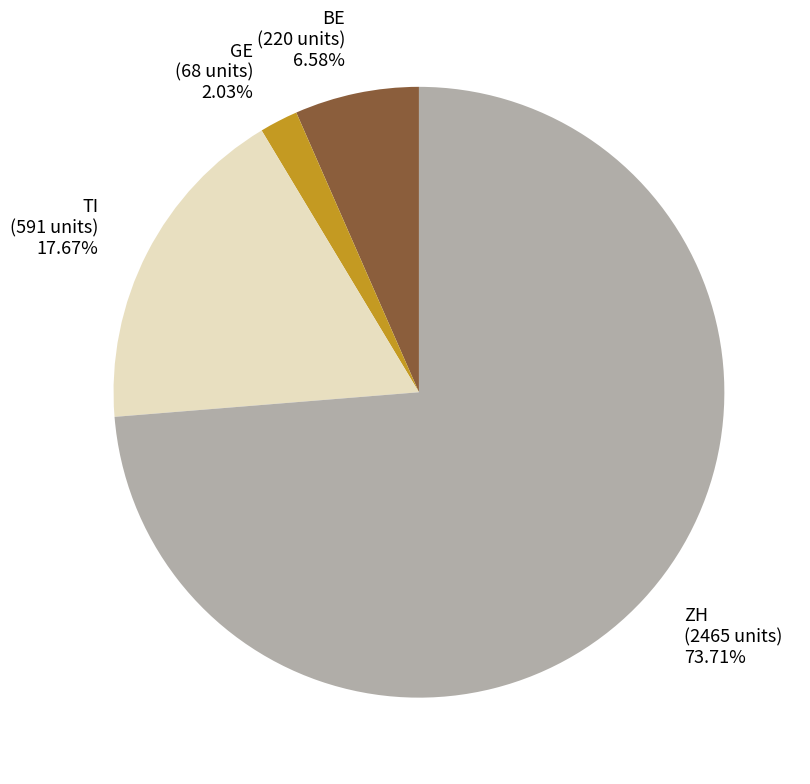

Do TI and ZH together represent more than half of the pie?

Yes